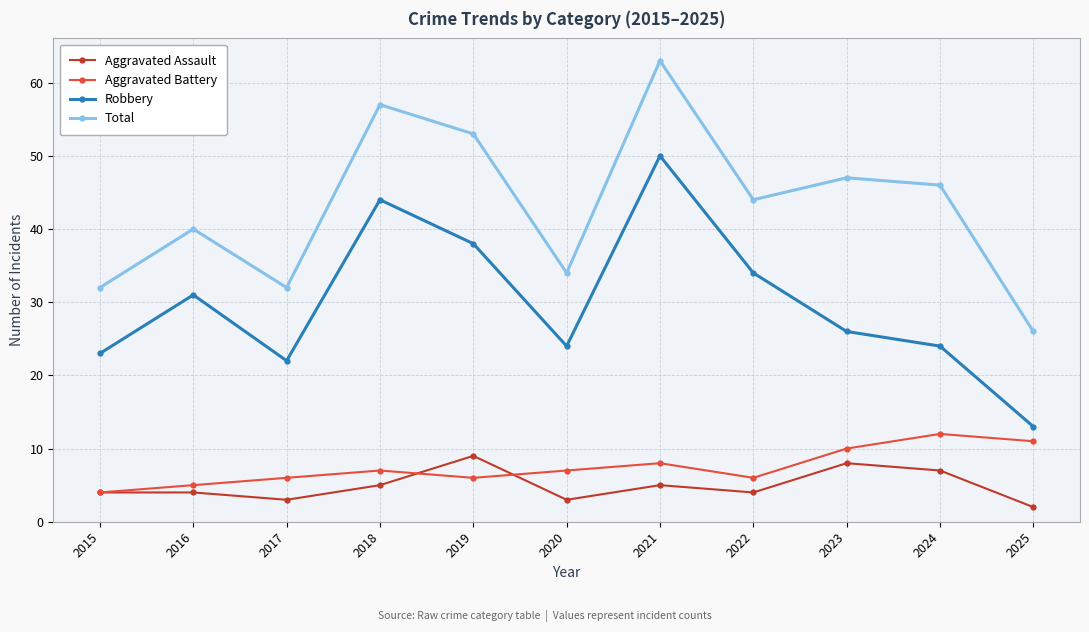

Rank the series at 2024 from lowest to highest value.

Aggravated Assault, Aggravated Battery, Robbery, Total